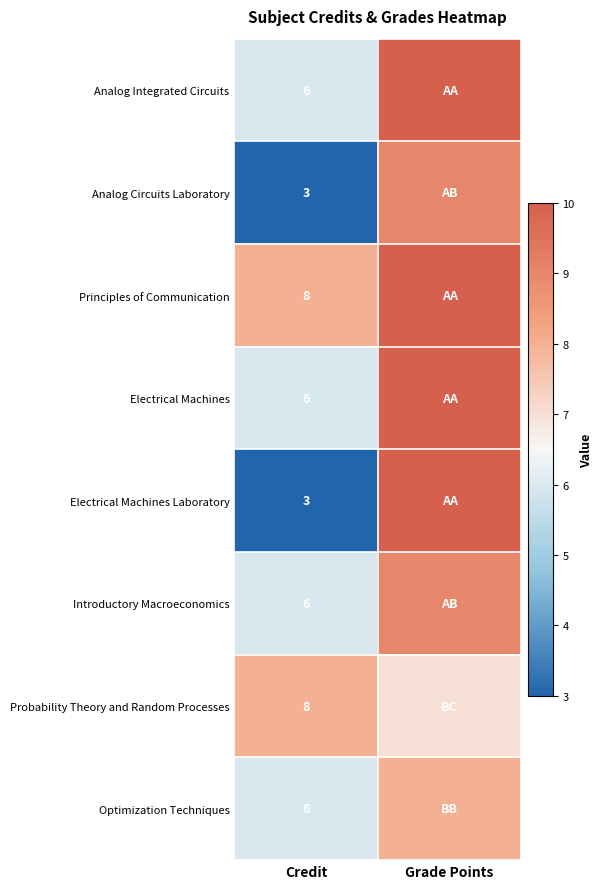

The Principles of Communication series shows 8 at Credit. True or false?

True